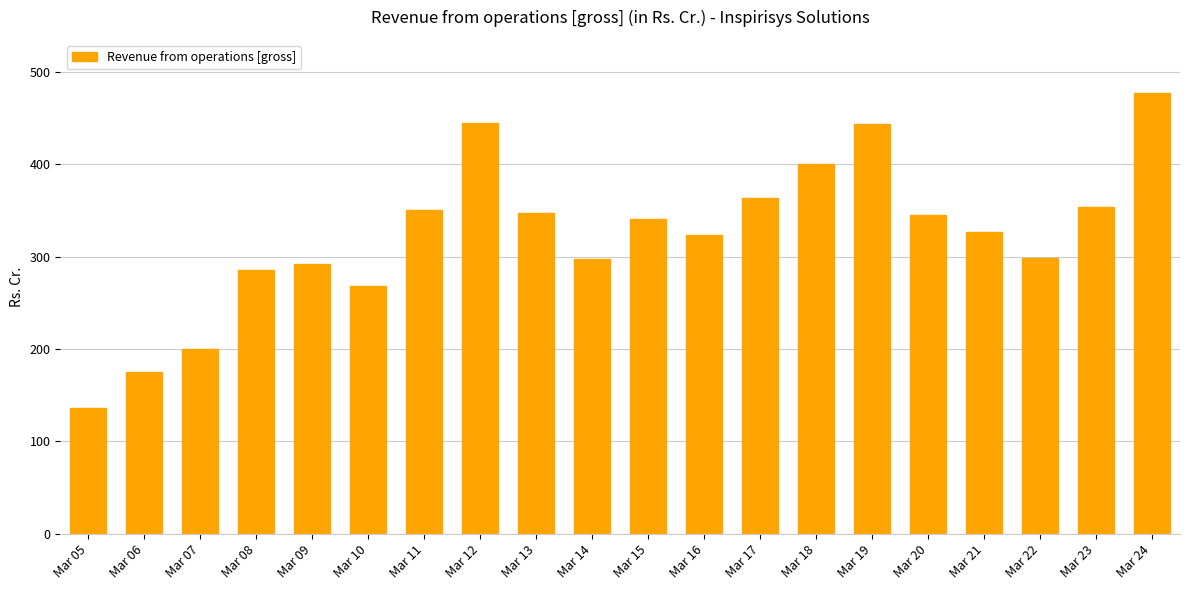

Between Mar 08 and Mar 16, which is larger?

Mar 16